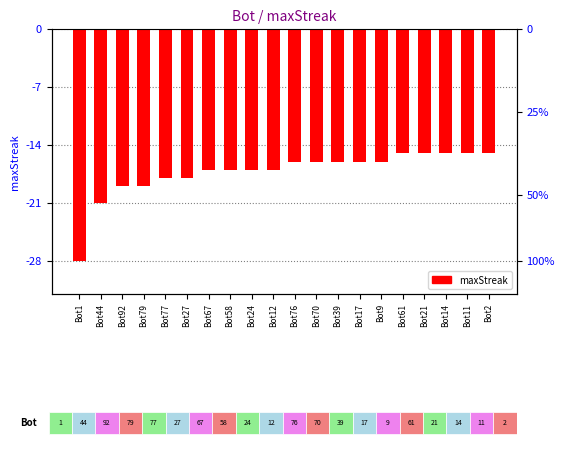

What is the sum of the values at Bot44 and Bot24?

-38